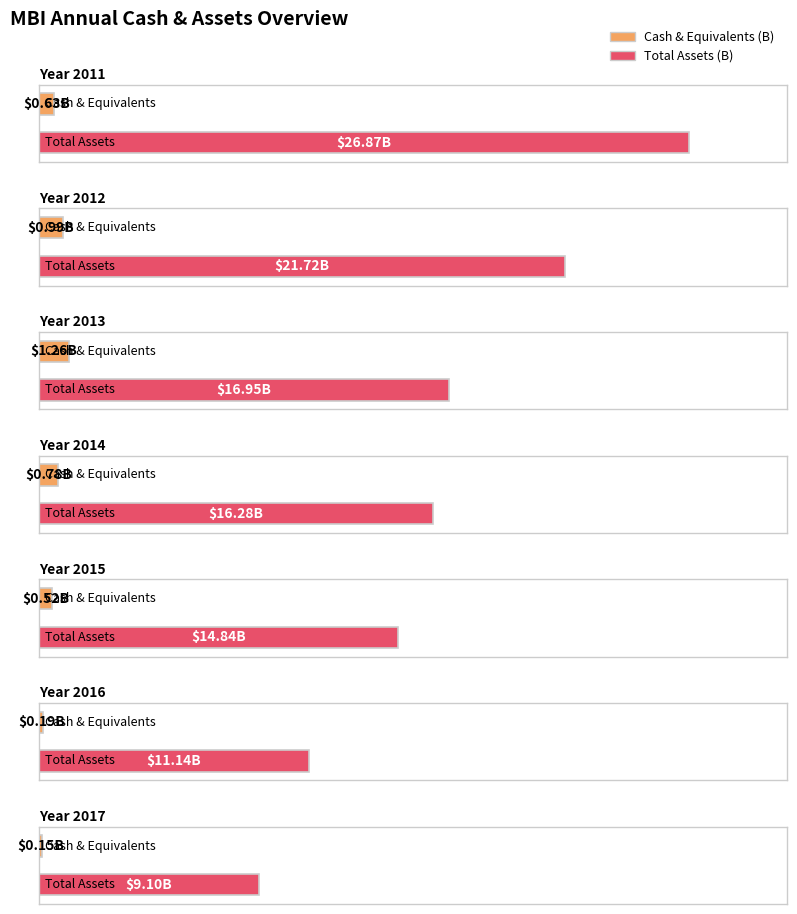

The bvps series shows 33.9 at 2014. True or false?

False